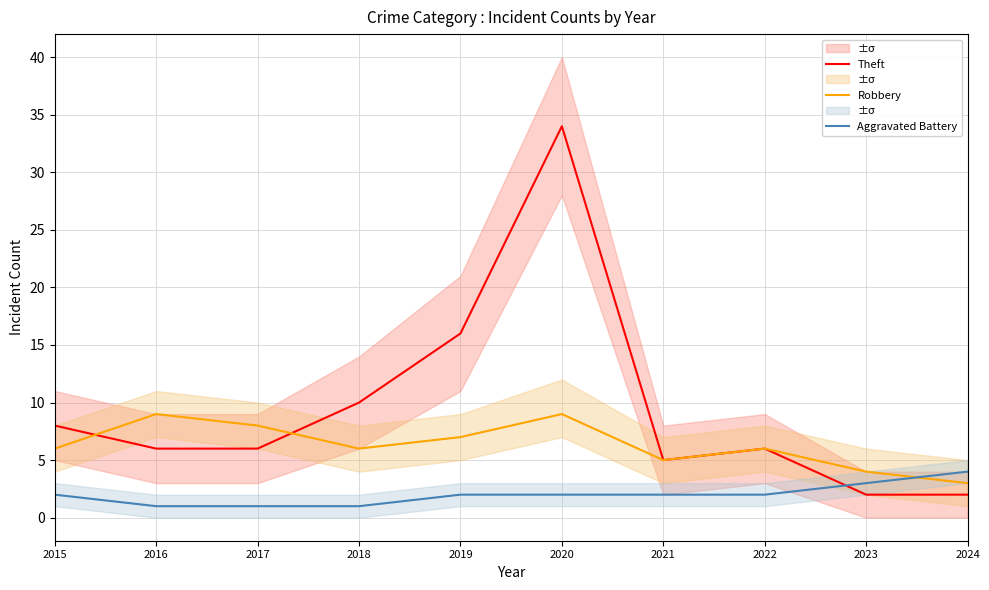

What is the difference between the second highest and minimum values in the Robbery series?

6